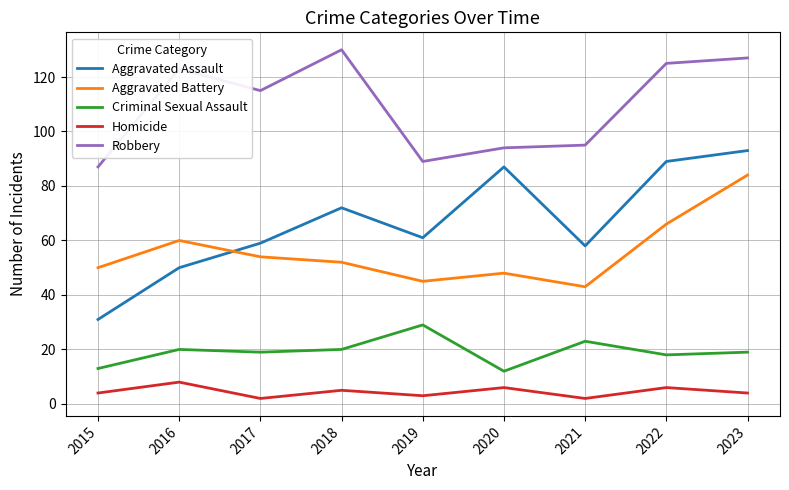

At how many categories does at least one series exceed 11?

9